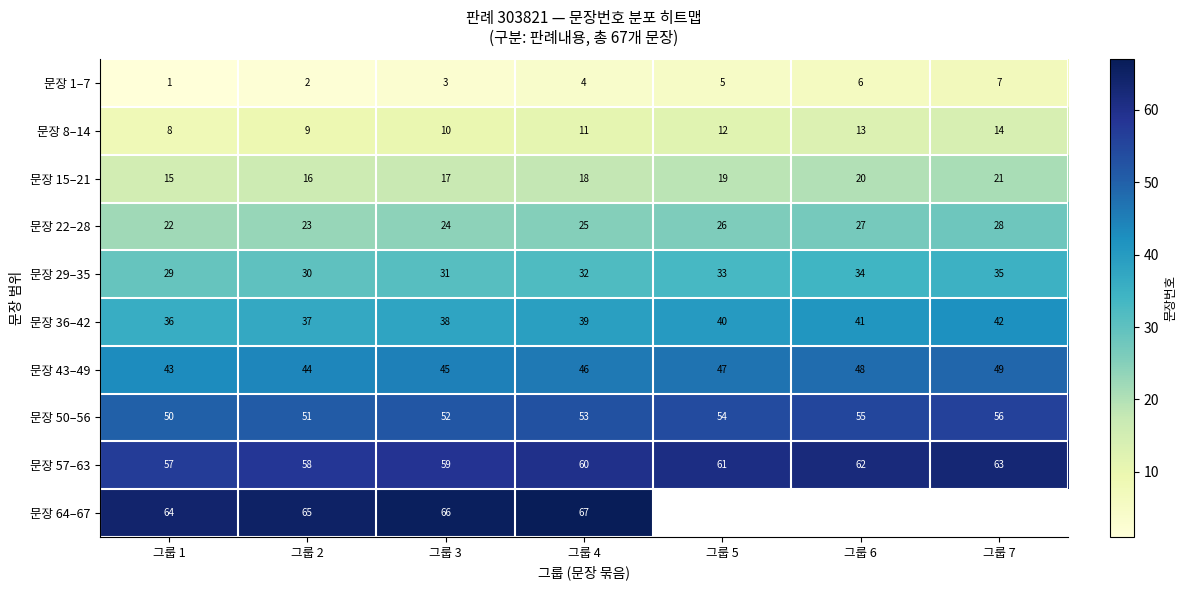

What is the spread (max minus min) of values at 그룹 3?

63